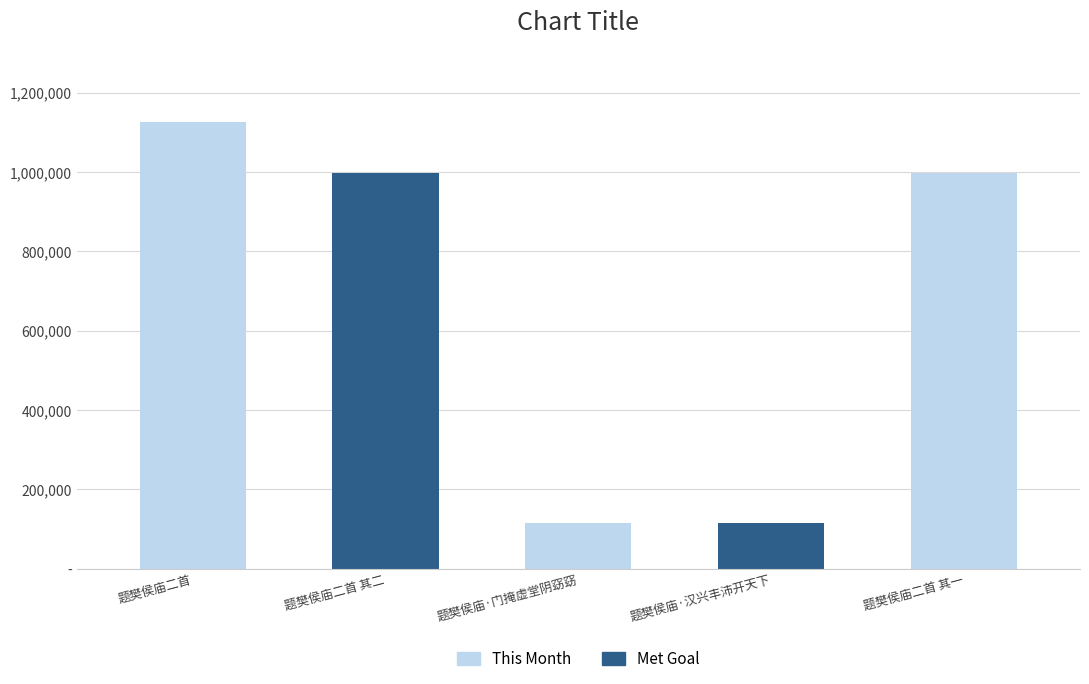

Reading left to right, transcribe all the data shown in this chart.

题樊侯庙二首=1126863	题樊侯庙二首 其二=996292	题樊侯庙·门掩虚堂阴窈窈=114984	题樊侯庙·汉兴丰沛开天下=114985	题樊侯庙二首 其一=996293